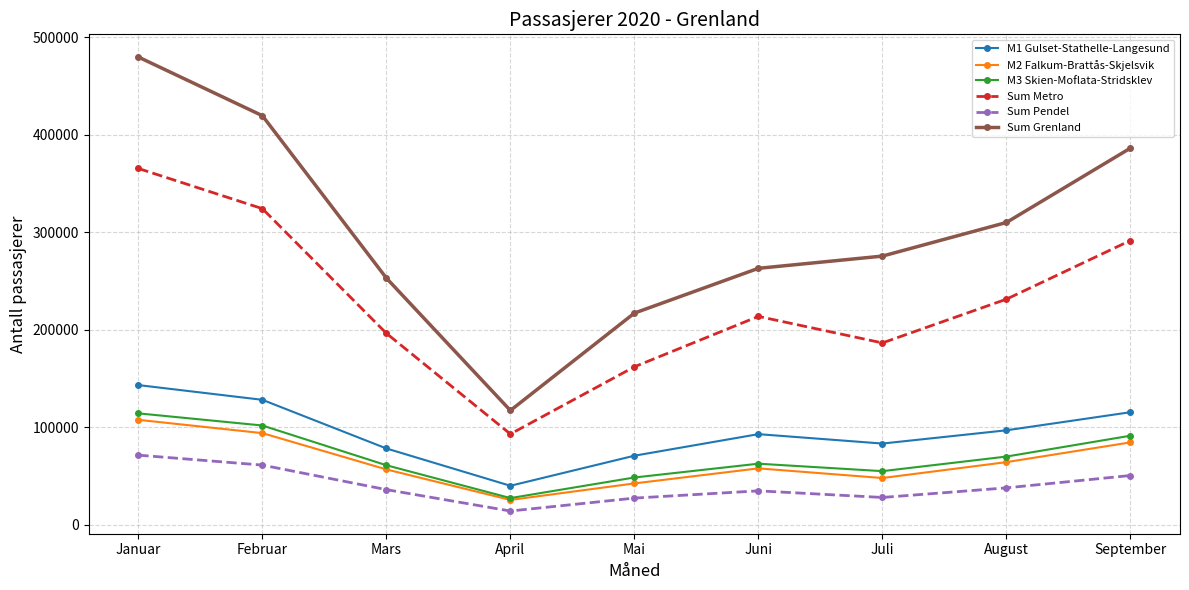

Which series has the largest total across all categories?

Sum Grenland